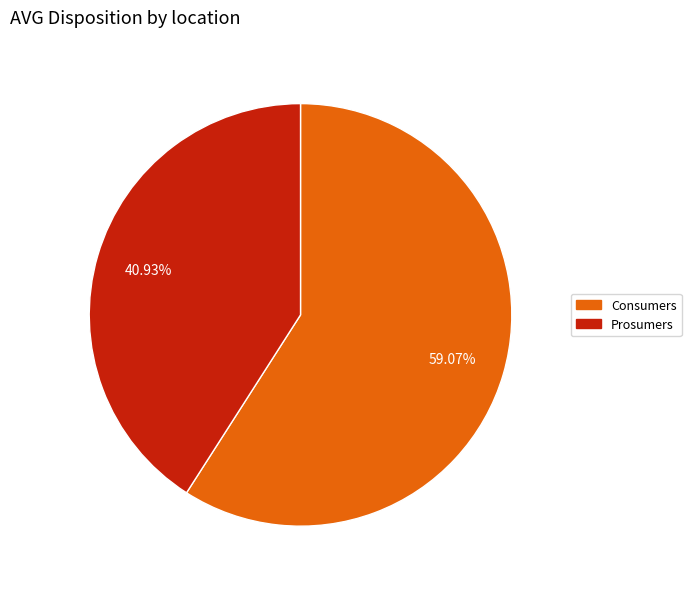

Is there any slice that represents more than half of the pie?

Yes